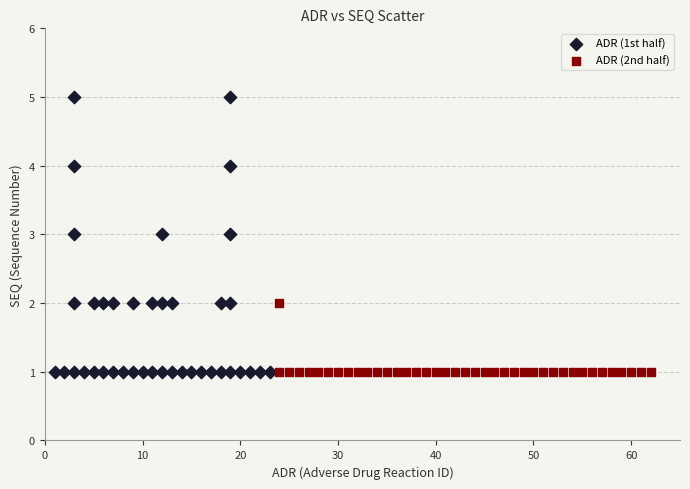

Which series has the largest Y range (max minus min)?

ADR (1st half)